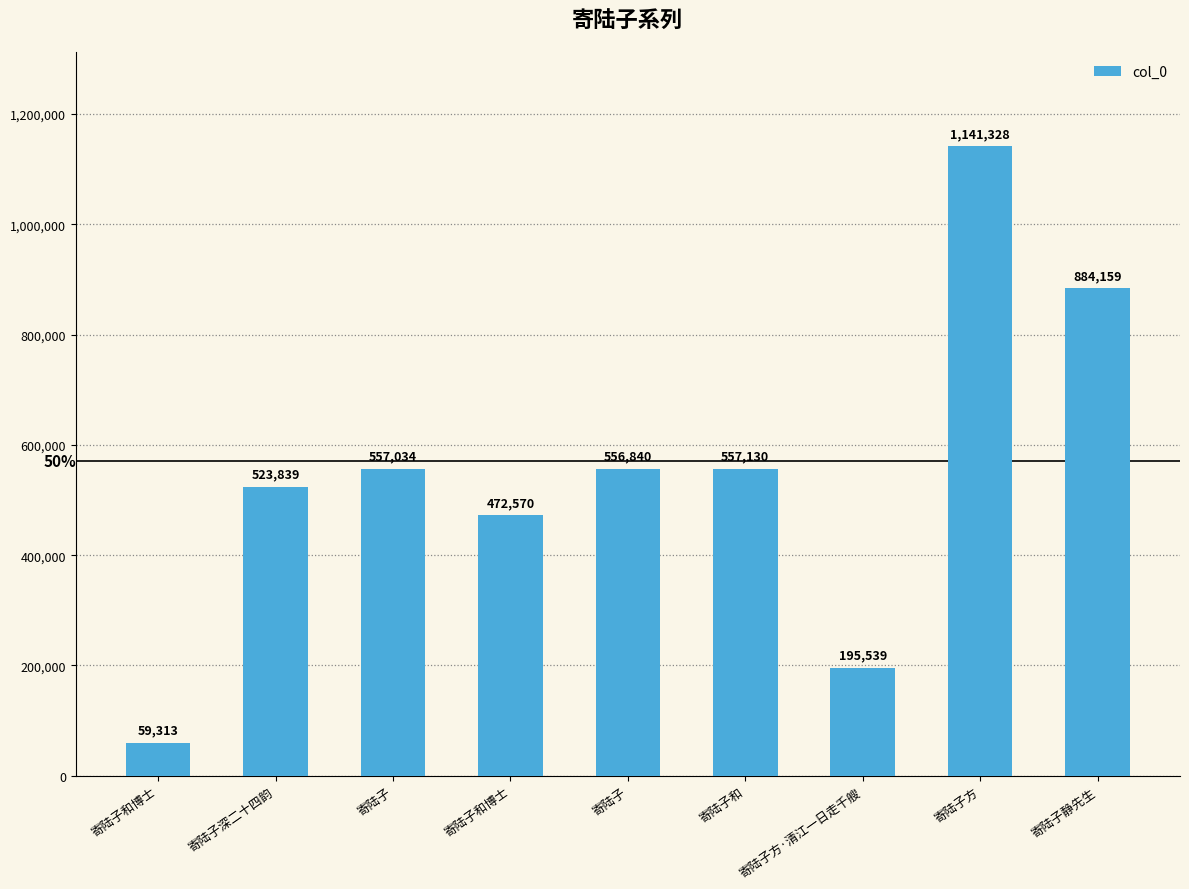

Which has a higher value, 寄陆子和博士 or 寄陆子方·清江一日走千艘?

寄陆子方·清江一日走千艘